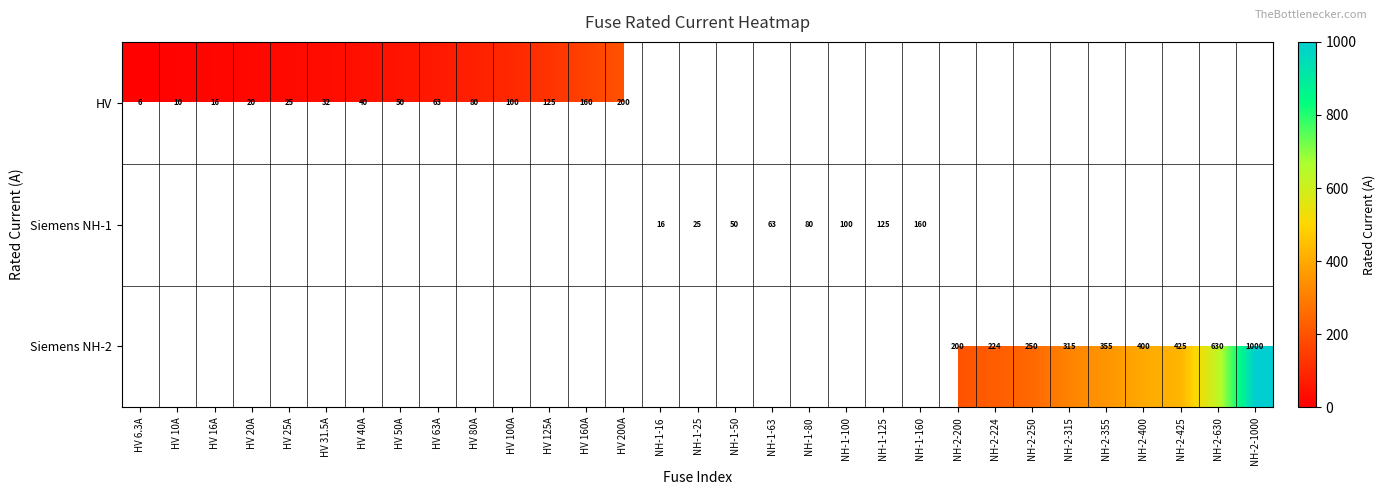

What is the maximum value shown in the chart?

1000.0